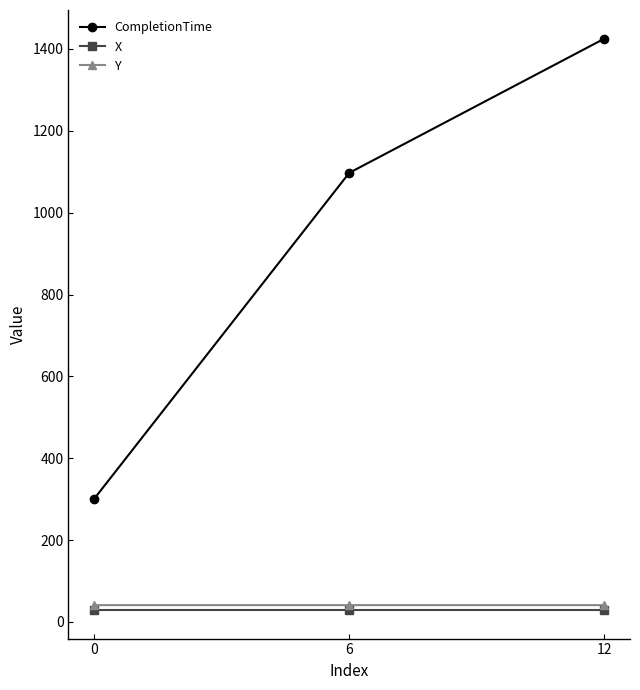

The X series shows 29.1 at 6. True or false?

True